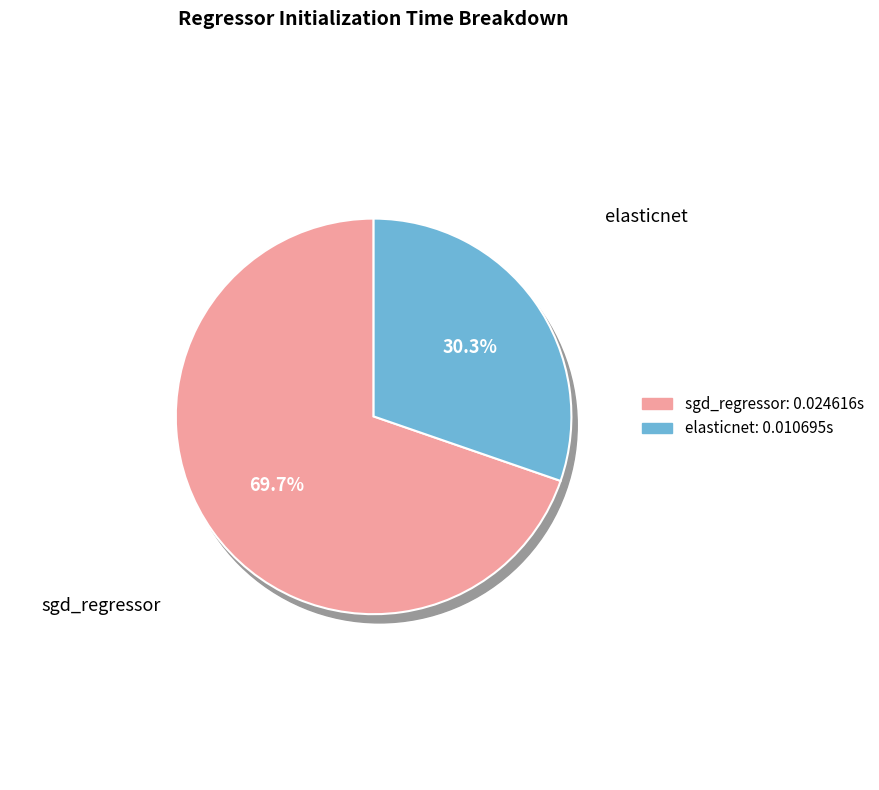

True or false: sgd_regressor accounts for 59% of the total.

False